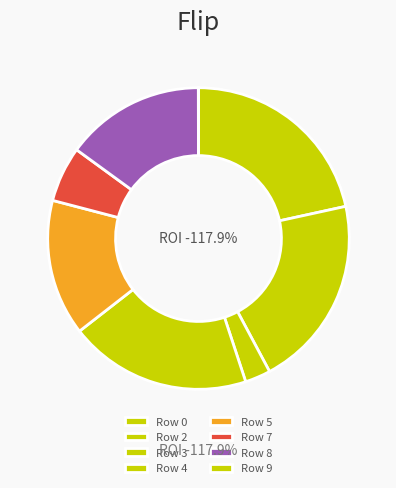

What percentage is the Row 5 slice, to the nearest percent?

15%